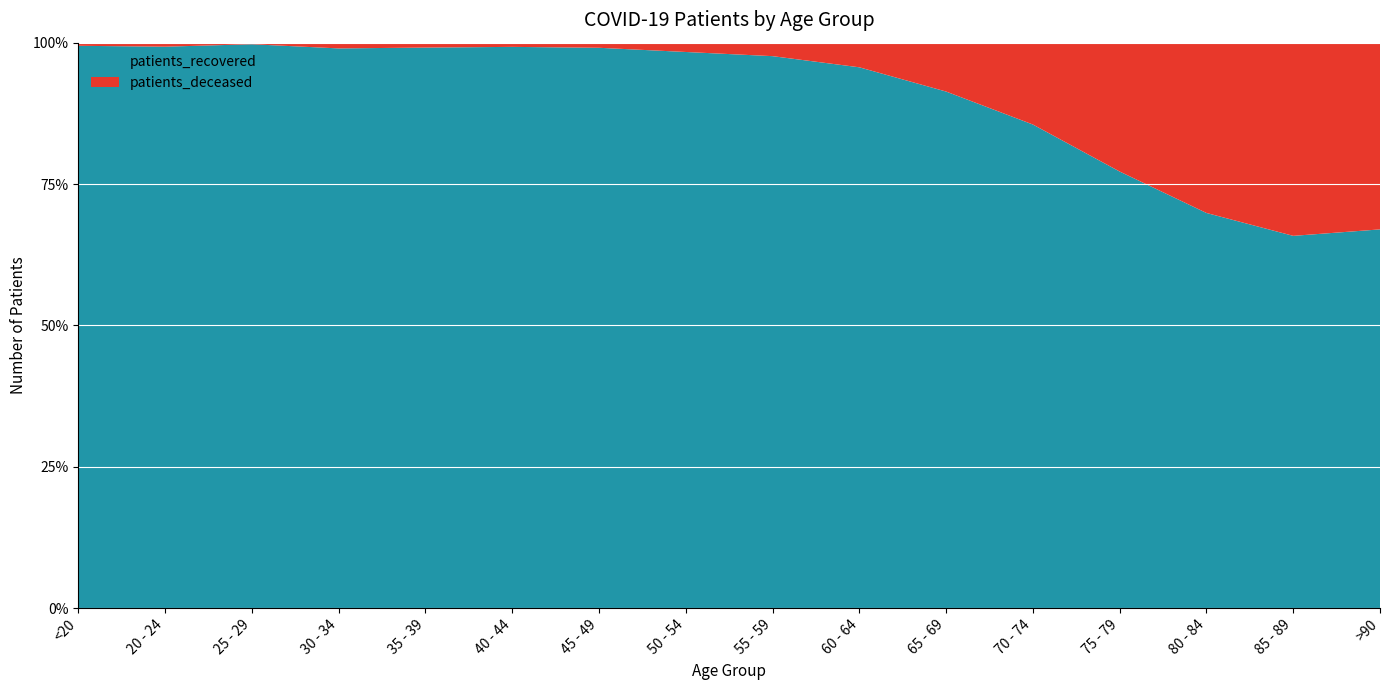

Reading left to right, list all the values displayed in this chart.

patients_recovered: 1258	420	714	1074	1254	1600	2739	4299	5281	5293	5263	6210	5818	4525	2773	1215
patients_deceased: 7	3	2	11	11	12	25	72	129	241	498	1051	1717	1950	1439	599